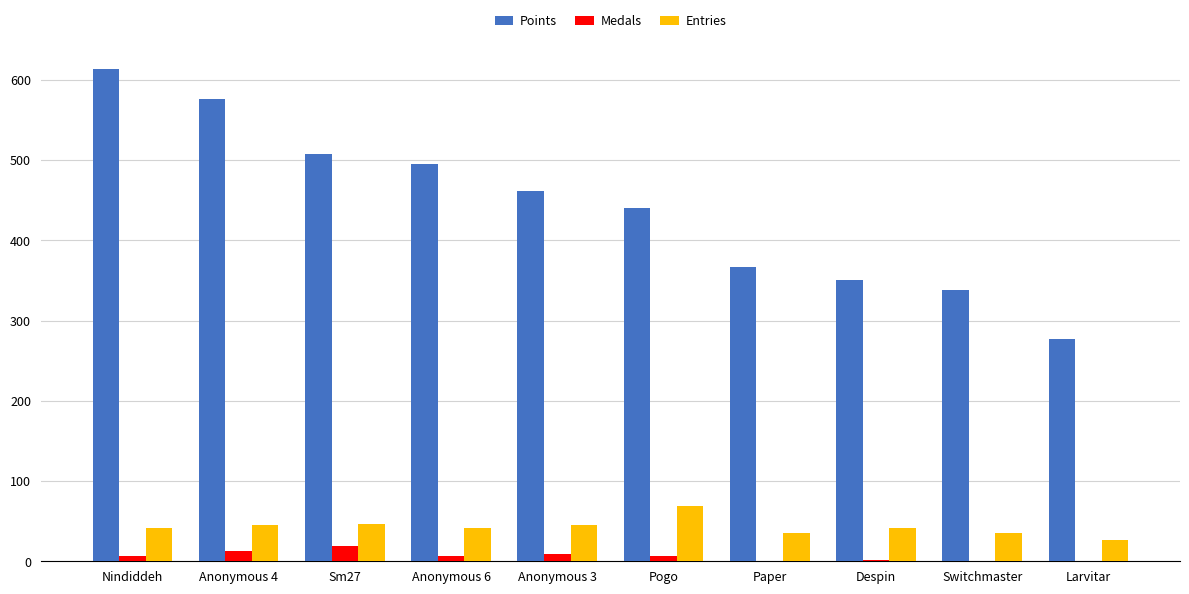

Which series changed the most between Pogo and Despin?

Points